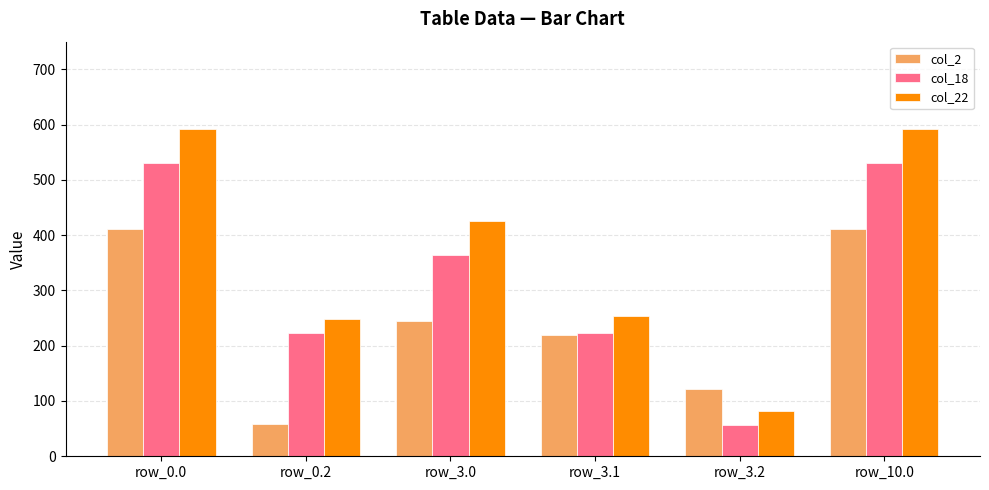

How many bars are there in each group?

3